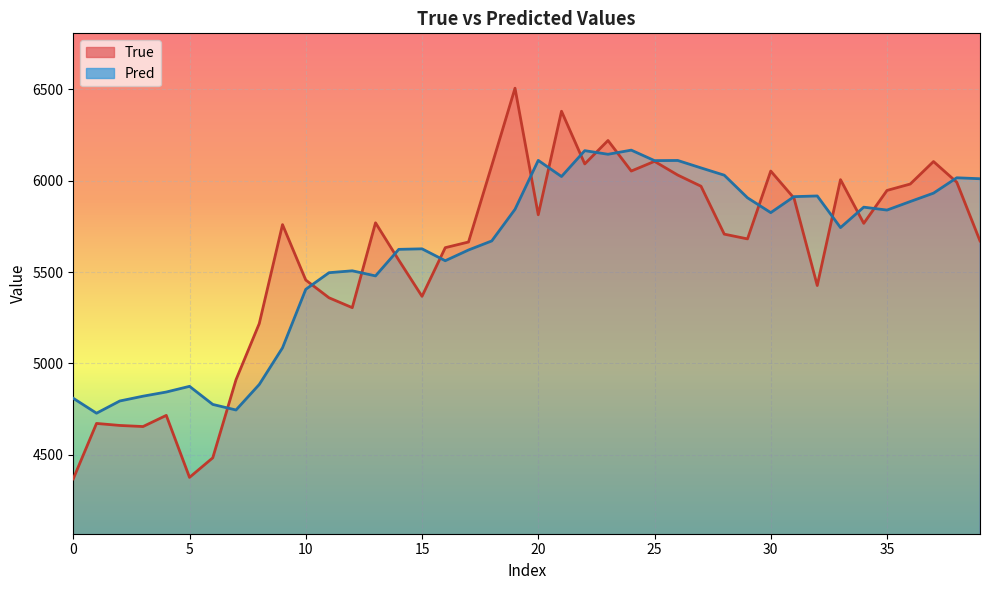

At which category is the sum across all series the highest?

21